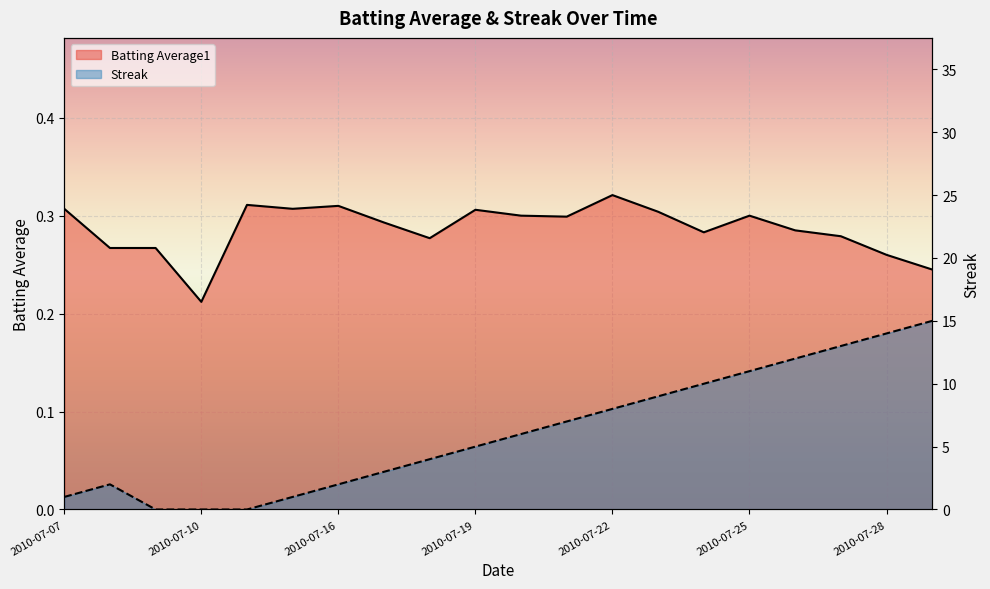

Is the value of Streak at 2010-07-08 greater than the value of Batting Average1 at 2010-07-07?

Yes